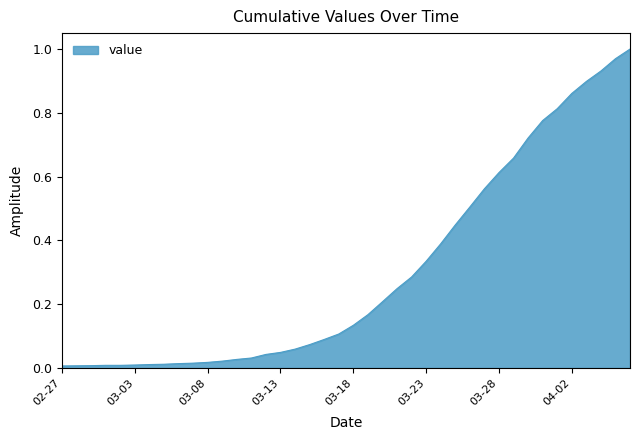

Rank the categories by value from lowest to highest.

2020-02-27, 2020-02-28, 2020-02-29, 2020-03-01, 2020-03-02, 2020-03-03, 2020-03-04, 2020-03-05, 2020-03-06, 2020-03-07, 2020-03-08, 2020-03-09, 2020-03-10, 2020-03-11, 2020-03-12, 2020-03-13, 2020-03-14, 2020-03-15, 2020-03-16, 2020-03-17, 2020-03-18, 2020-03-19, 2020-03-20, 2020-03-21, 2020-03-22, 2020-03-23, 2020-03-24, 2020-03-25, 2020-03-26, 2020-03-27, 2020-03-28, 2020-03-29, 2020-03-30, 2020-03-31, 2020-04-01, 2020-04-02, 2020-04-03, 2020-04-04, 2020-04-05, 2020-04-06